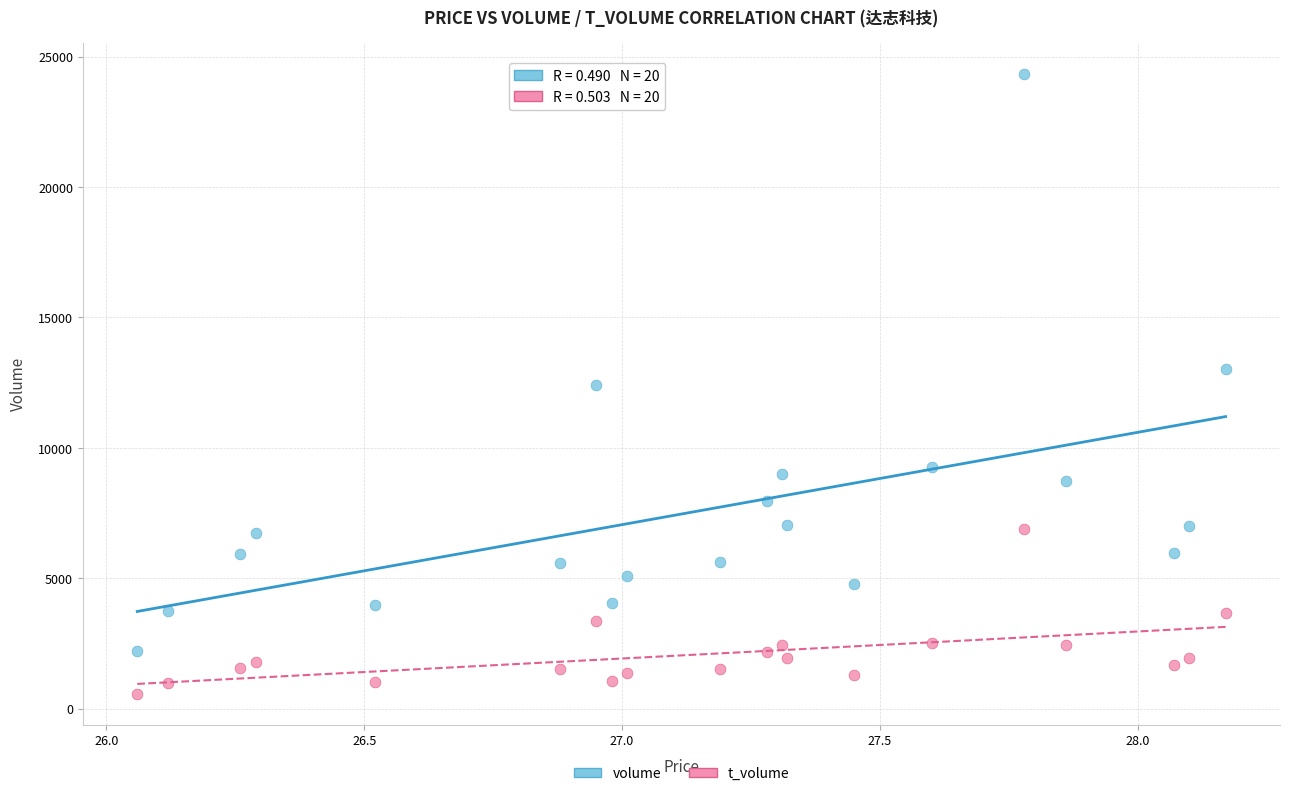

Across all data points, what is the range of Y values (max minus min)?

23761